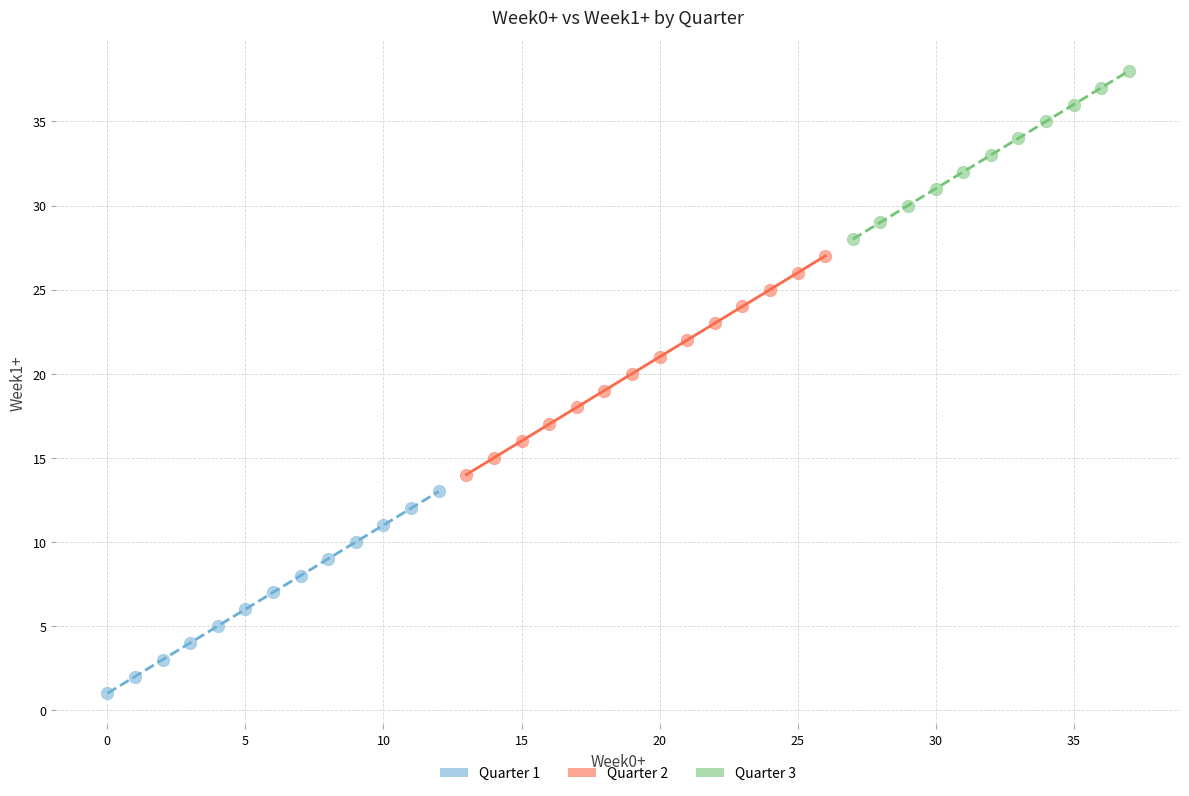

Which series contains the lowest Y value?

Quarter 1